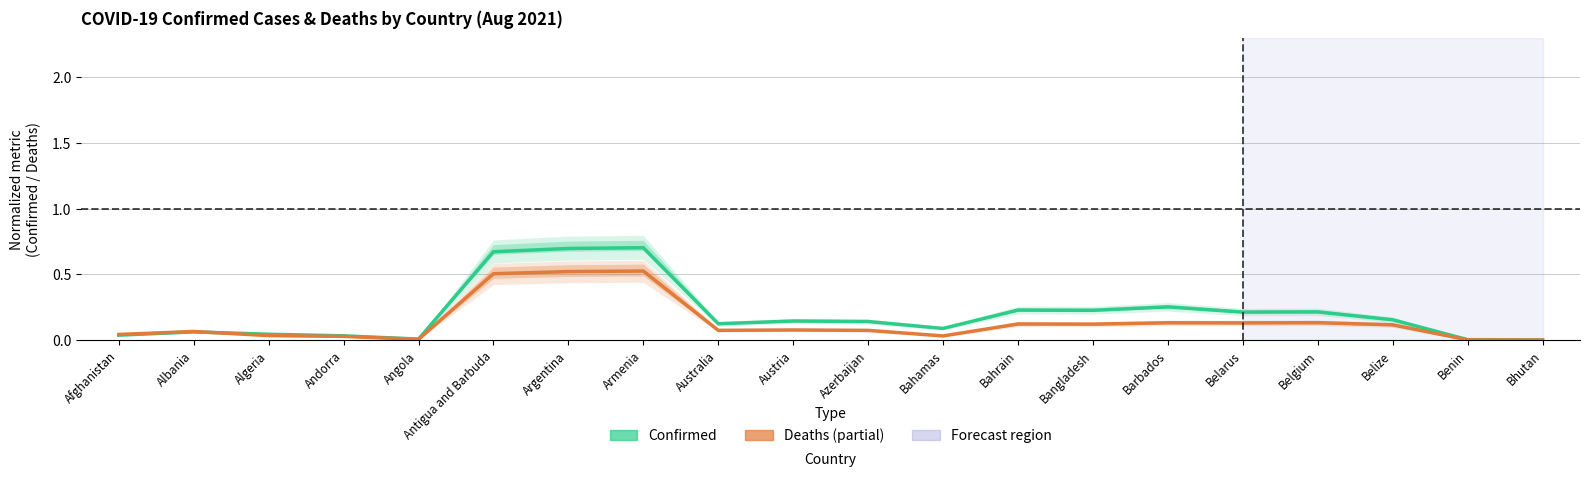

Which label corresponds to the largest value in the chart?

Armenia